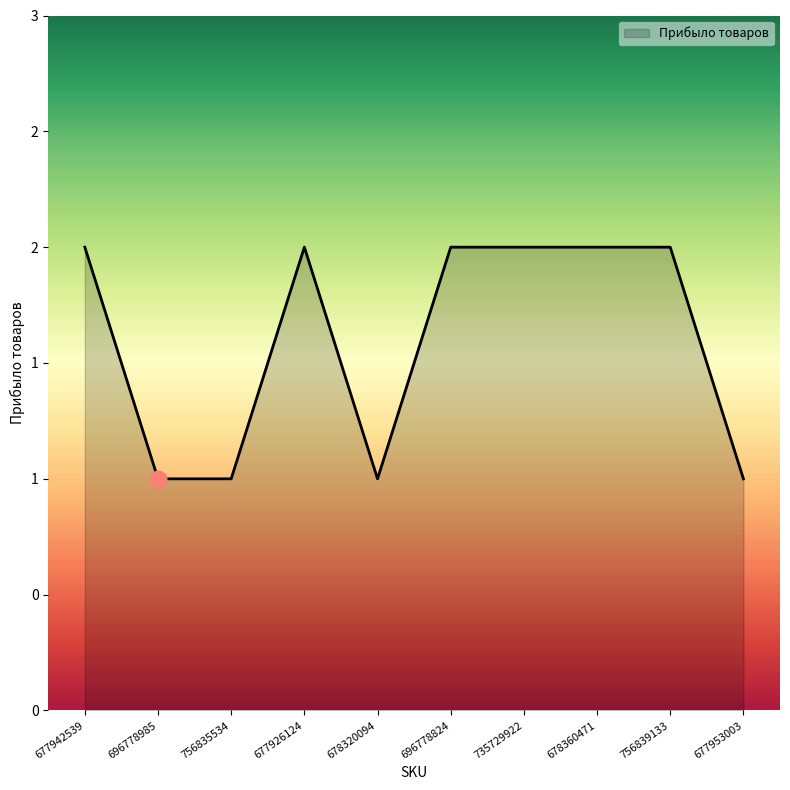

Rank the categories by value from lowest to highest.

696778985, 756835534, 678320094, 677953003, 677942539, 677926124, 696778824, 735729922, 678360471, 756839133